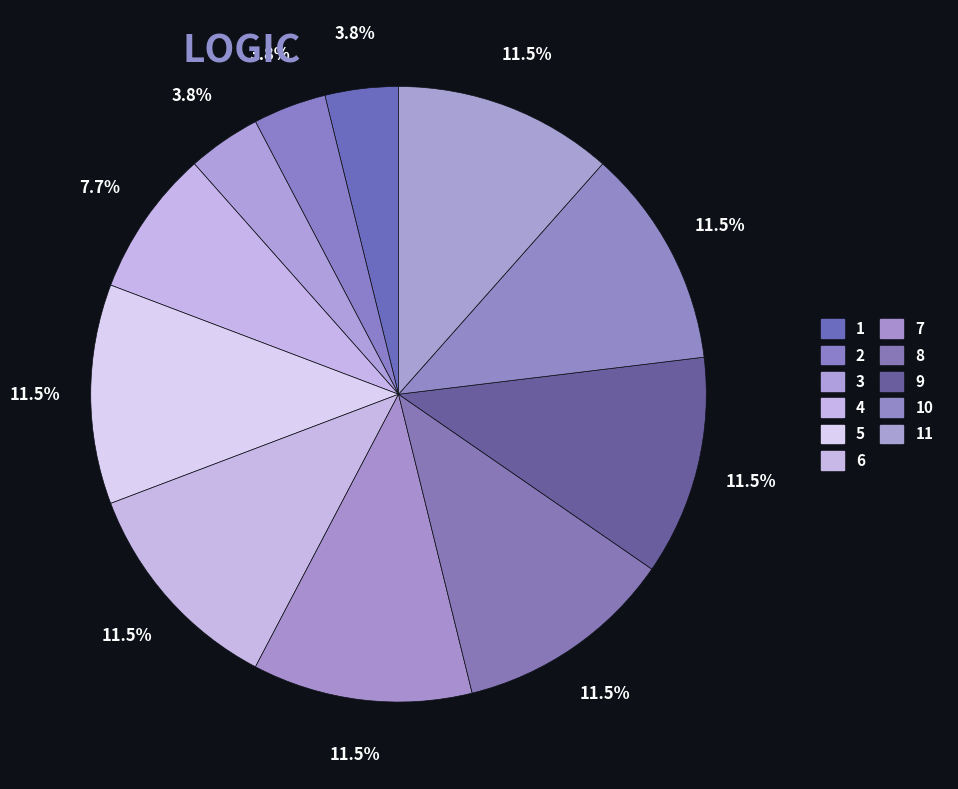

How many slices are in this pie chart?

11